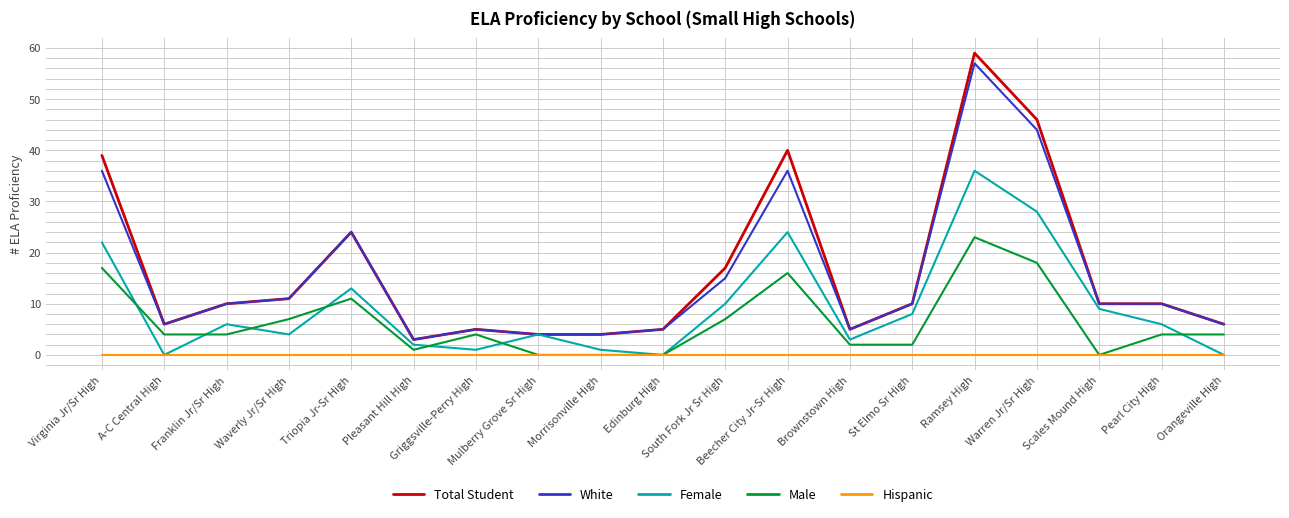

Which series has the largest total across all categories?

Total Student